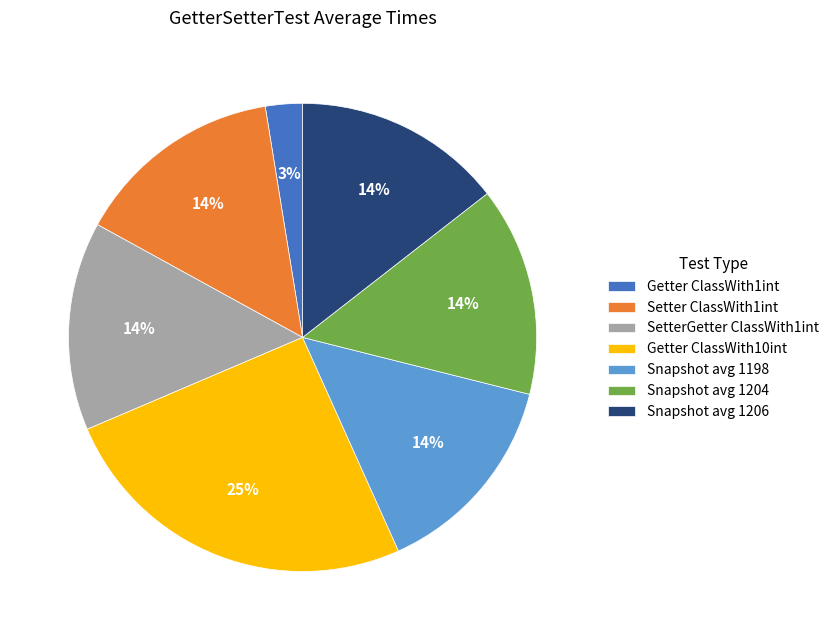

To the nearest percent, what is the combined percentage of Setter ClassWith1int and Getter ClassWith10int?

40%